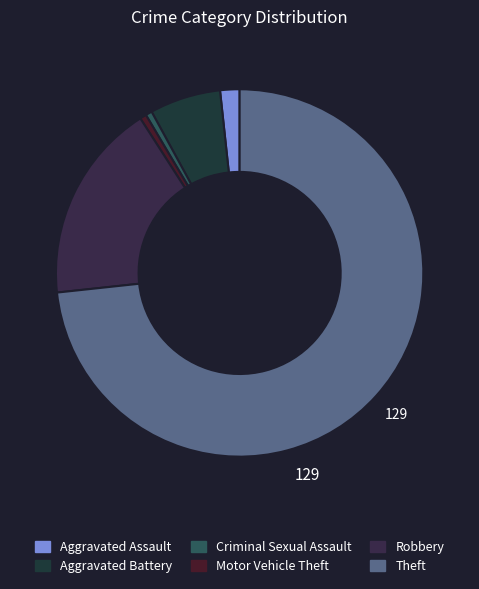

How many slices are in this pie chart?

6